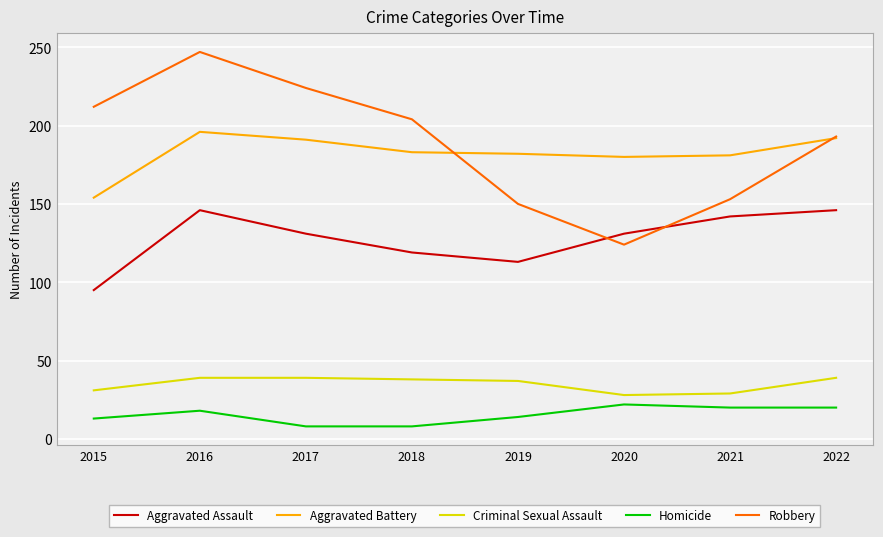

List the series in order of their peak value, highest first.

Robbery, Aggravated Battery, Aggravated Assault, Criminal Sexual Assault, Homicide